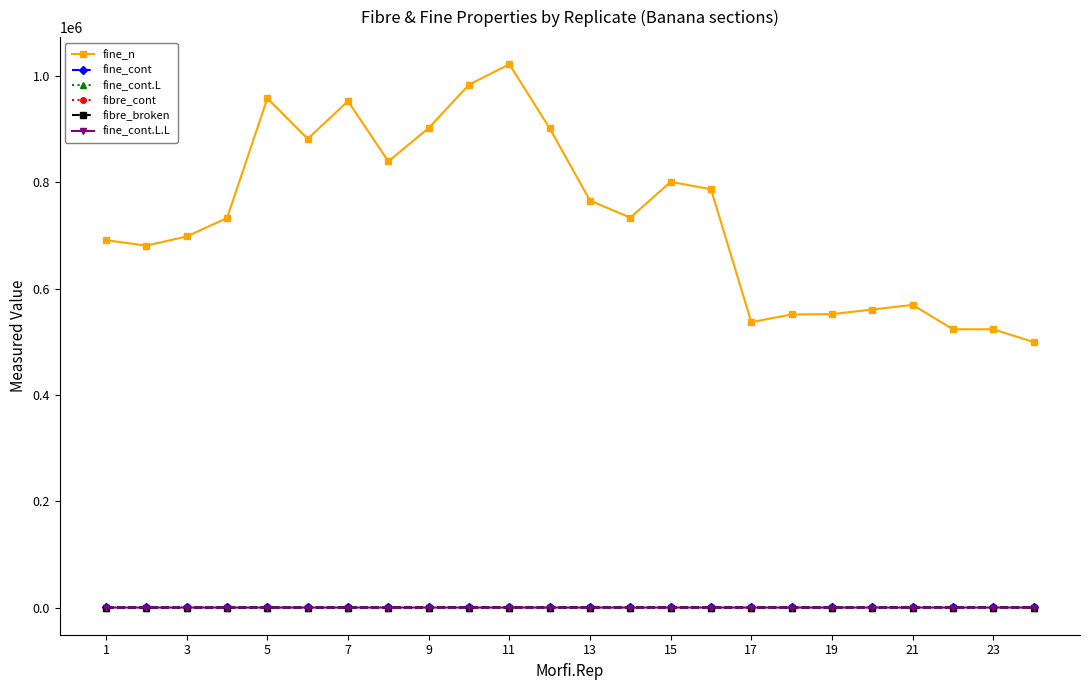

What is the greatest value displayed?

1022010.0